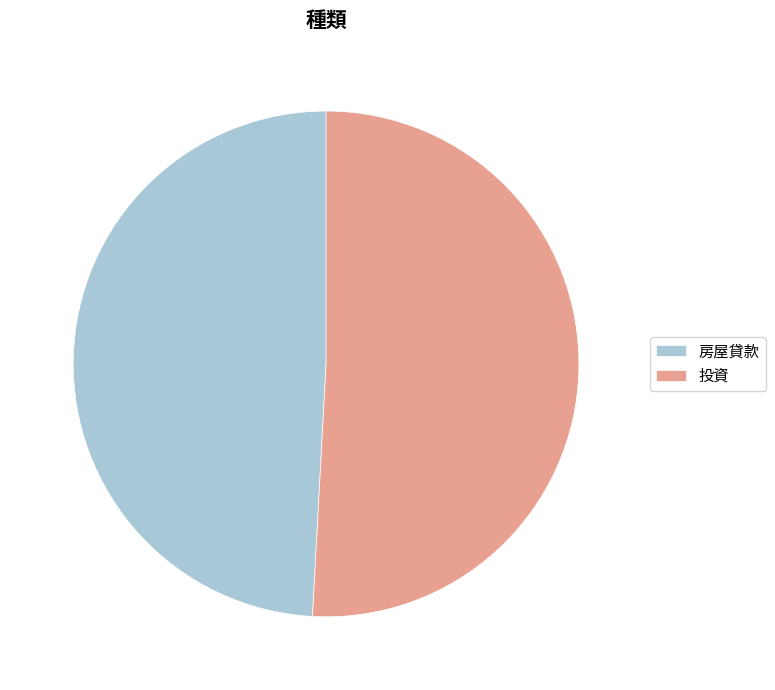

True or false: 房屋貸款 accounts for 62% of the total.

False